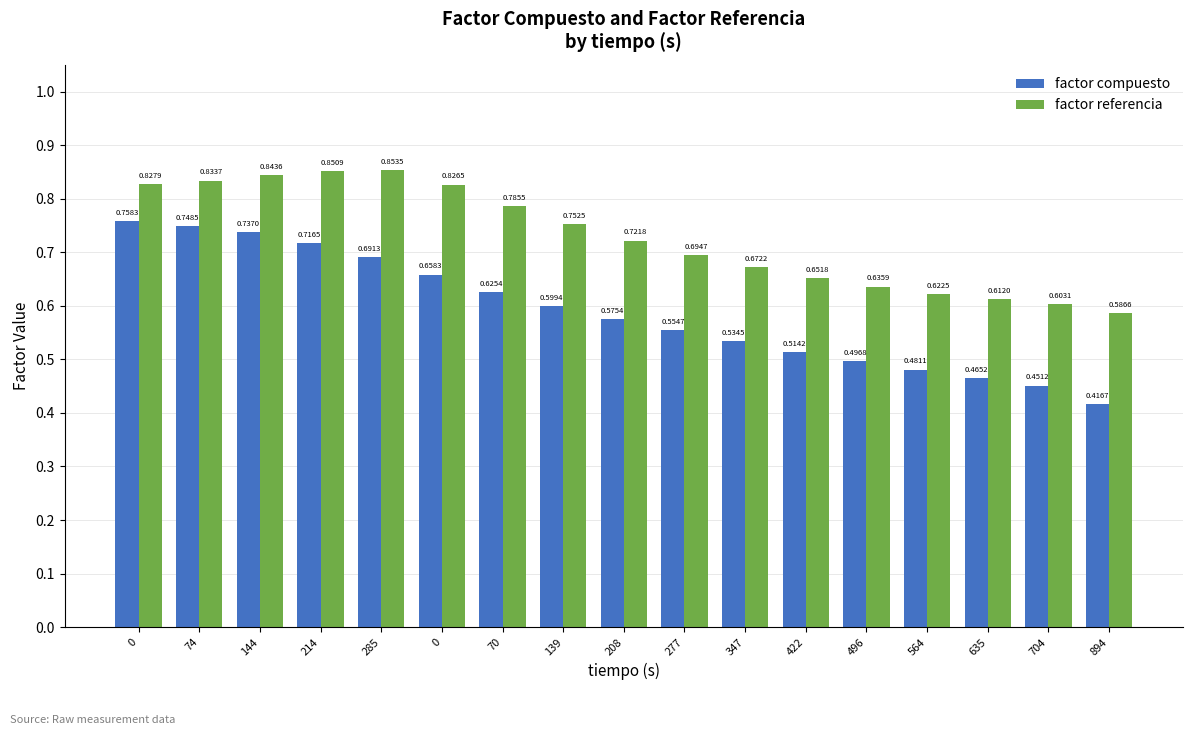

Which has a higher value, 564 or 74?

74